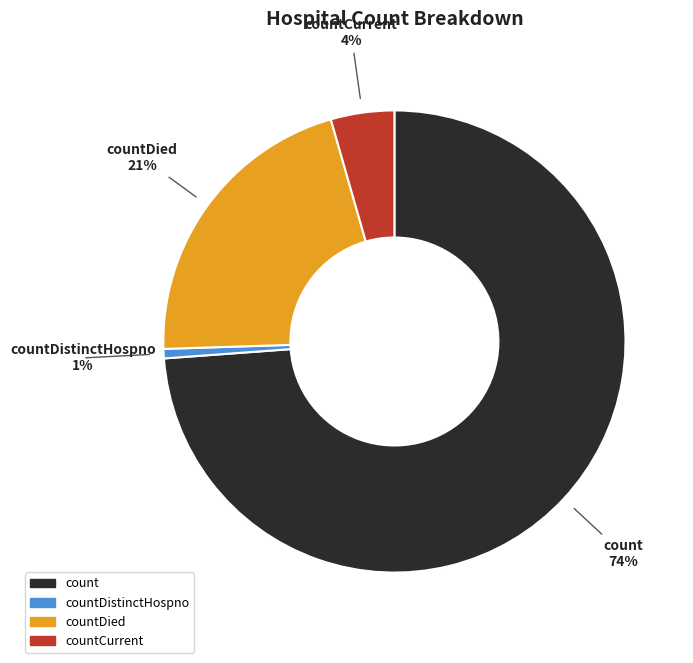

Combined, do countDied and countDistinctHospno account for over 50%?

No